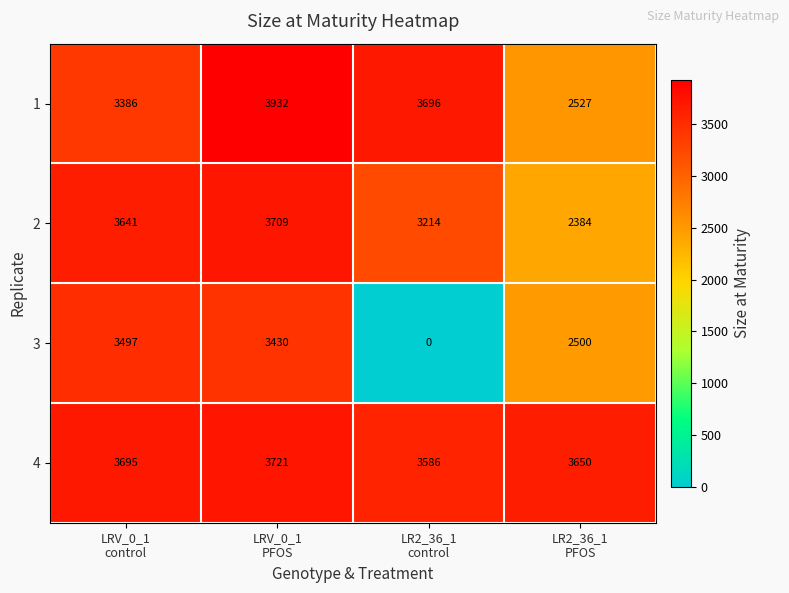

How many 1 values are between 3386 and 3932?

3